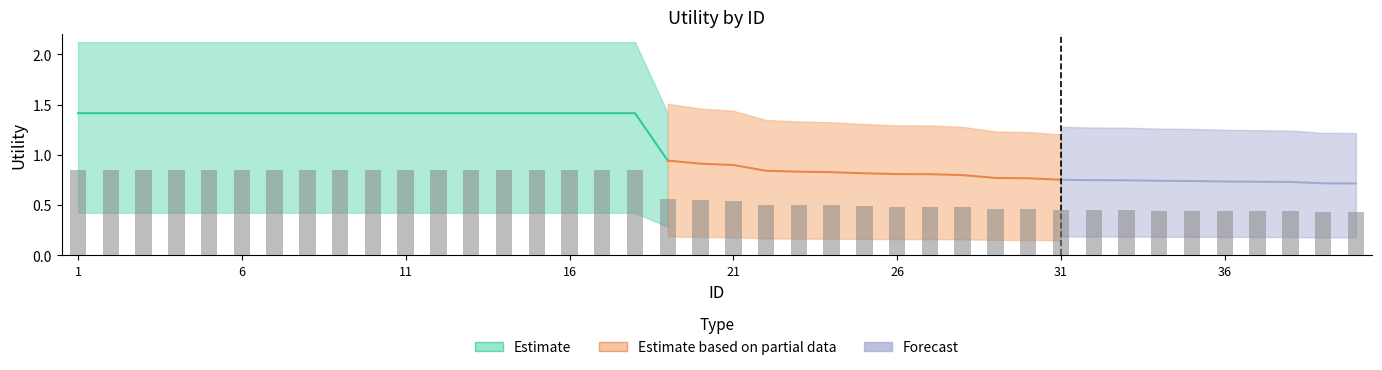

Rank the categories by Estimate value from lowest to highest.

40, 39, 38, 37, 36, 35, 34, 33, 32, 31, 30, 29, 28, 27, 26, 25, 24, 23, 22, 21, 20, 19, 1, 2, 3, 4, 5, 6, 7, 8, 9, 10, 11, 12, 13, 14, 15, 16, 17, 18